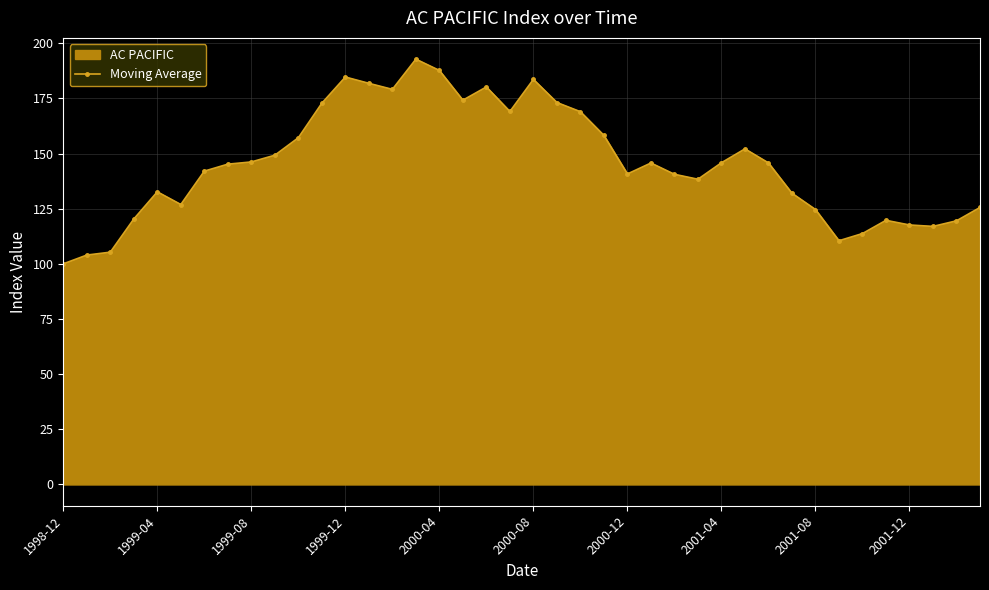

What is the maximum value shown in the chart?

192.8